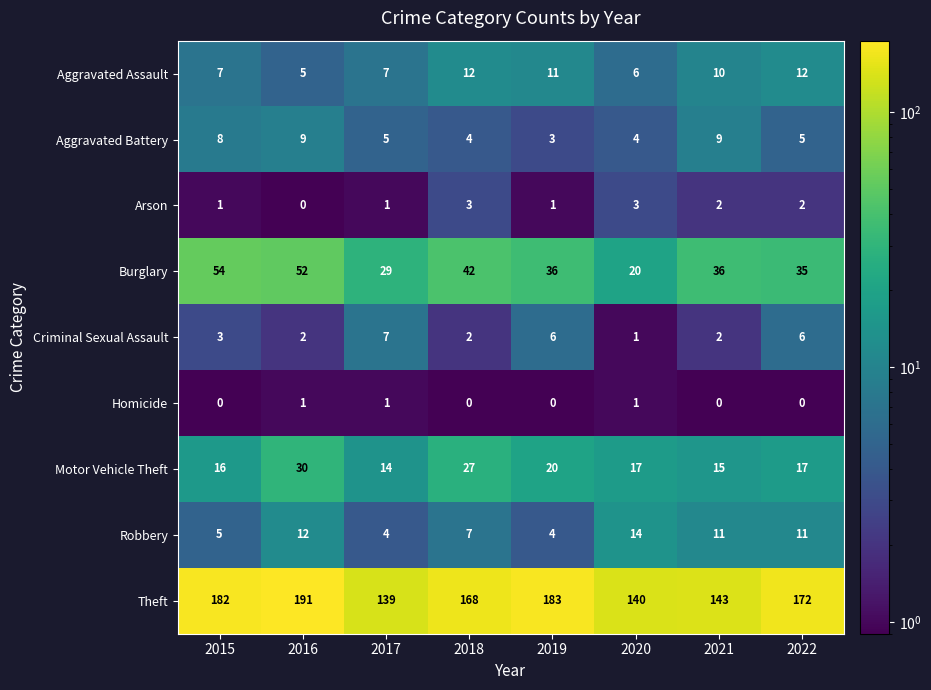

What is the approximate value of Aggravated Battery at 2018?

4